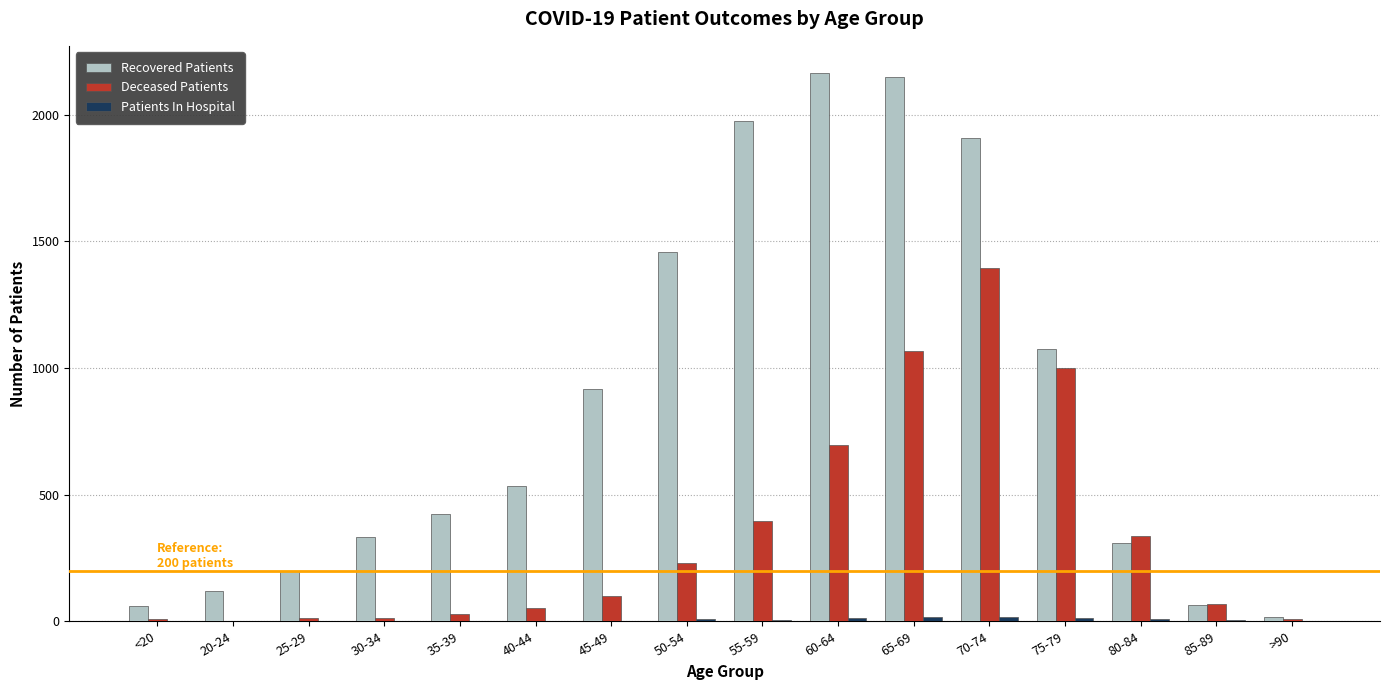

Which series has the largest total across all categories?

Recovered Patients